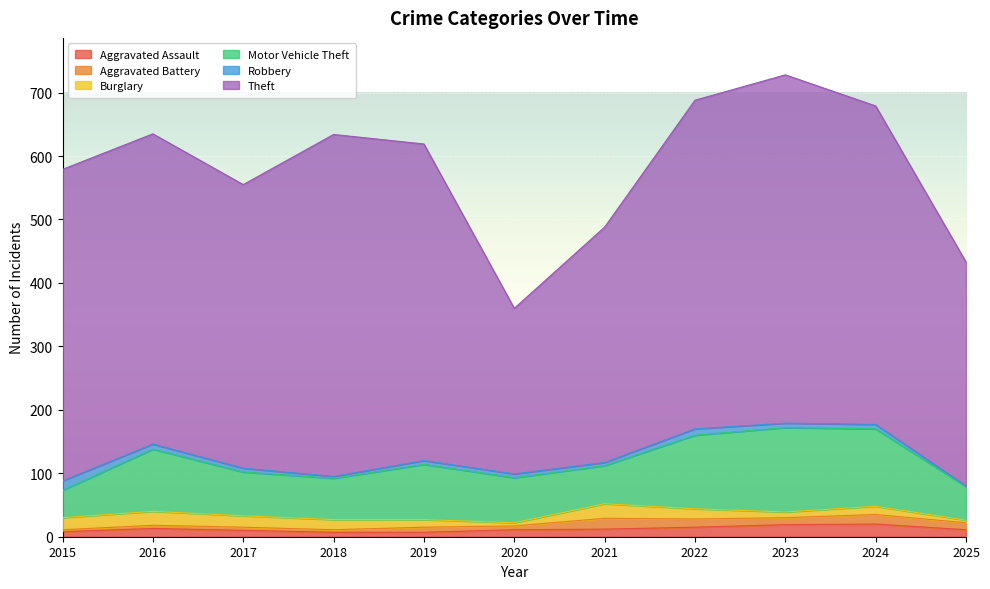

At which category does Robbery reach its first local valley?

2018